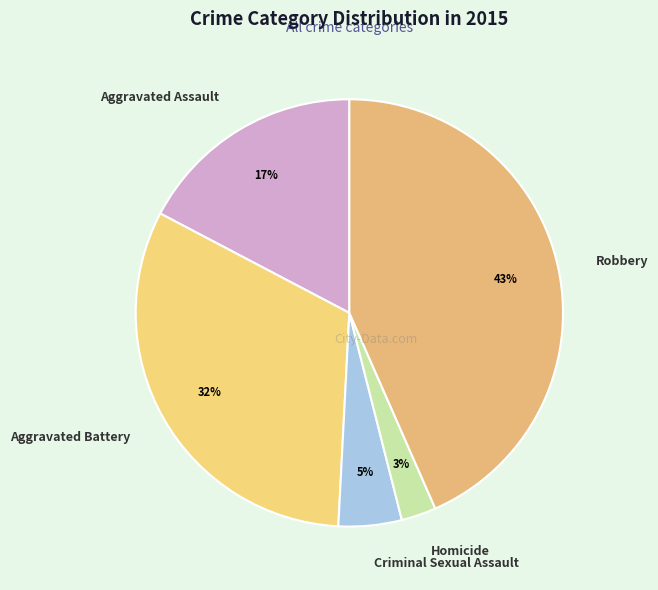

What is the smallest slice in the pie chart?

Homicide